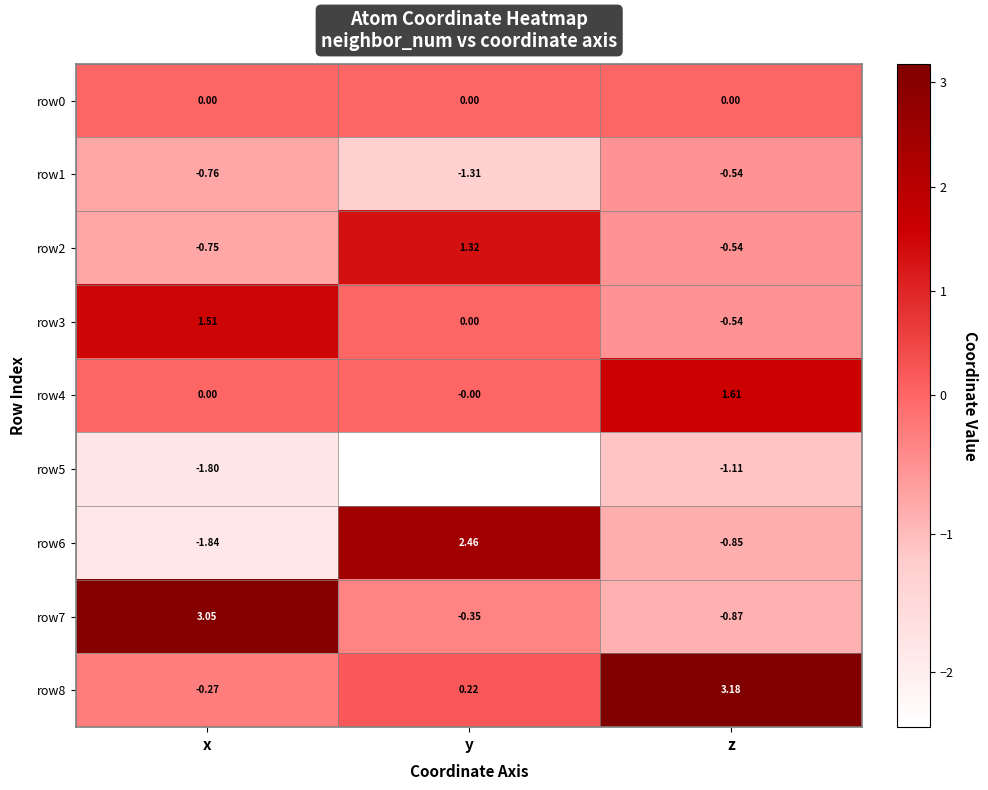

At which category is the sum across all series the highest?

z